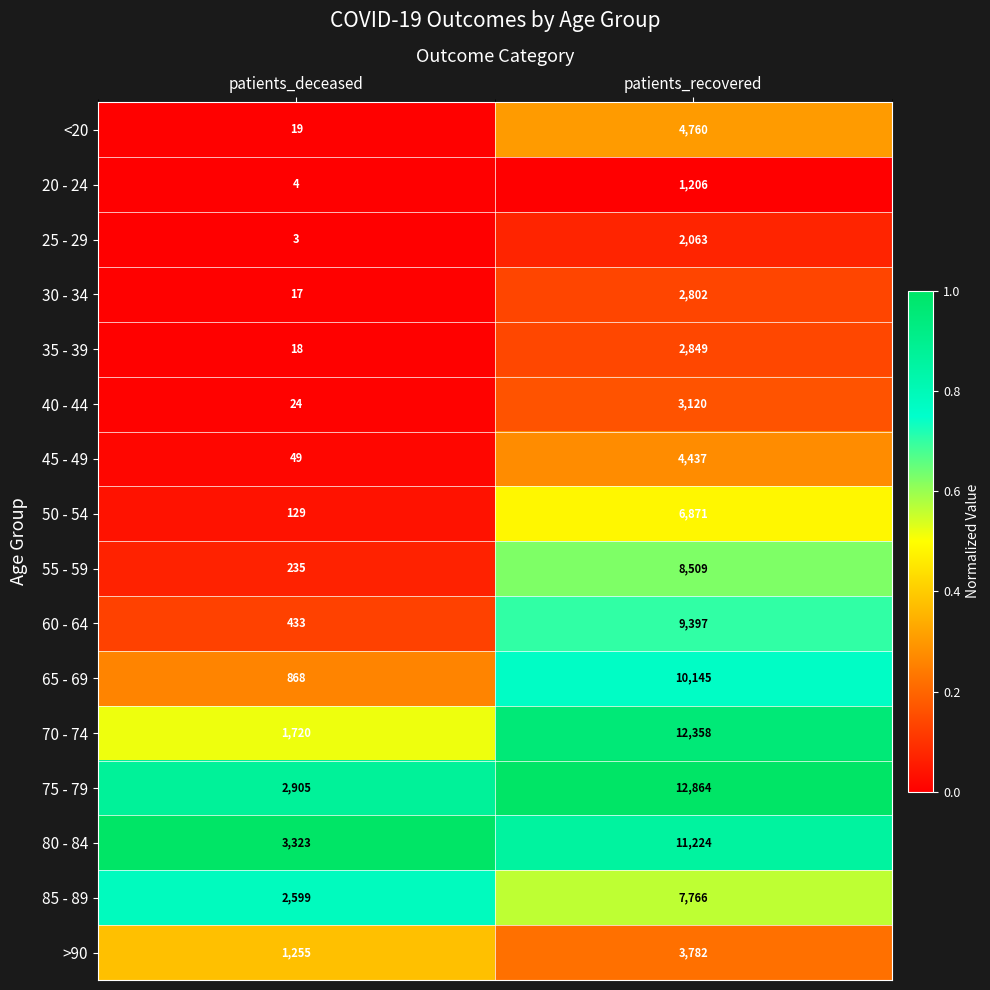

The value of 75 - 79 at patients_deceased is 2905. True or false?

True